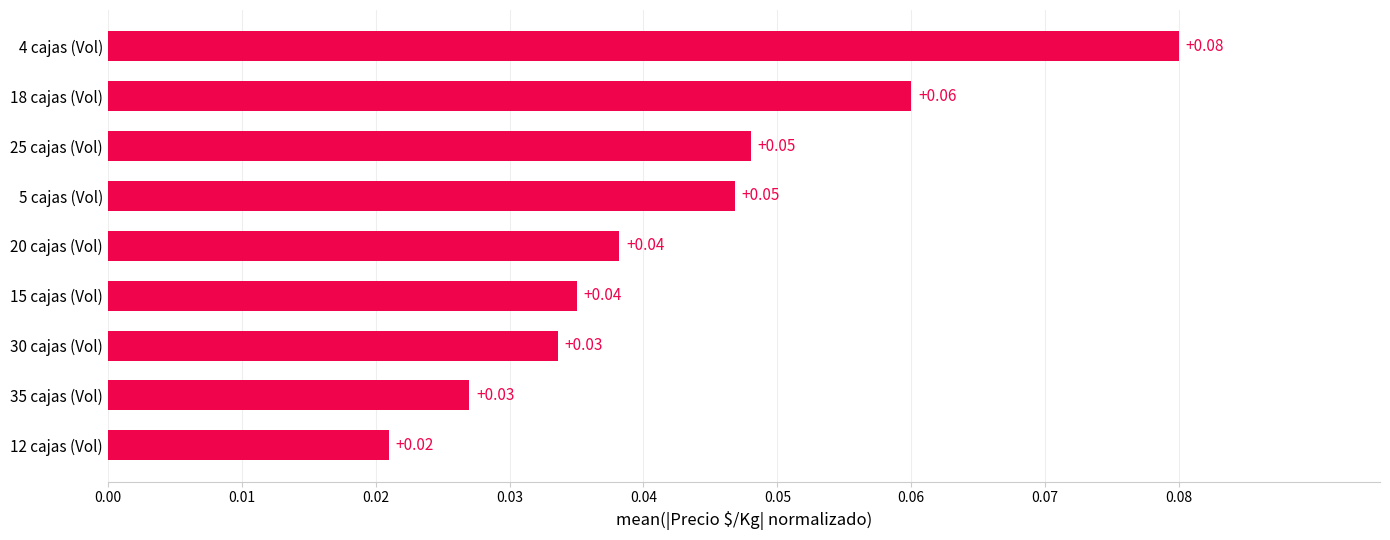

What is the sum of all values?

0.4